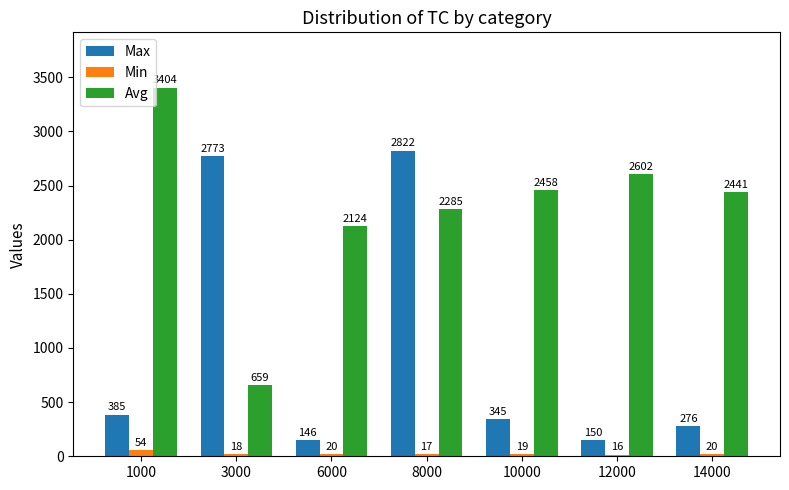

What is the sum of all Min values?

164